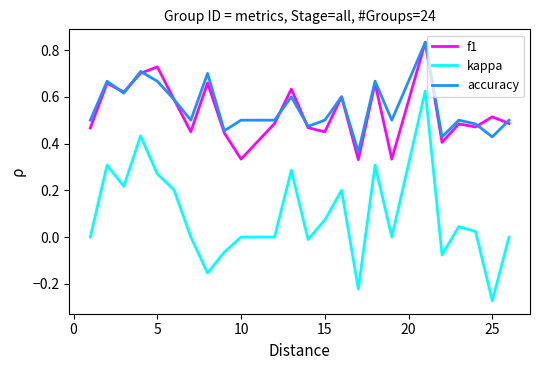

True or false: f1 and kappa cross at least once.

False